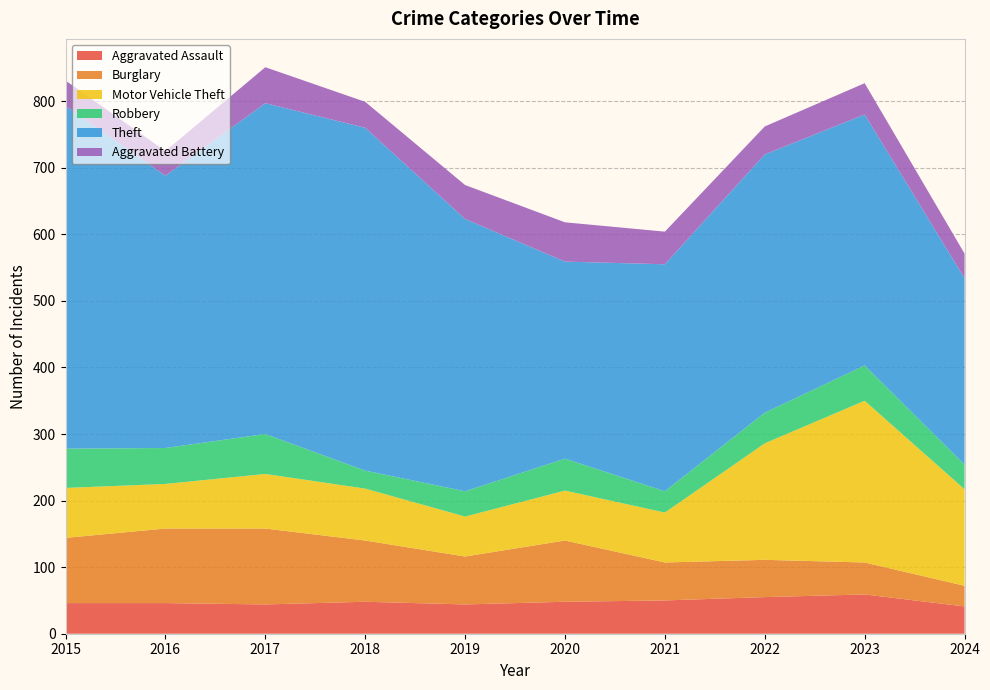

Reading left to right, what are all the values shown in this chart?

Aggravated Assault: 46	46	44	48	44	48	50	55	59	41
Burglary: 98	112	114	92	72	92	57	56	48	31
Motor Vehicle Theft: 75	67	82	78	60	75	75	175	243	145
Robbery: 59	54	60	27	38	48	32	46	53	37
Theft: 515	409	497	515	409	296	341	388	377	280
Aggravated Battery: 38	37	54	39	51	59	49	42	47	37